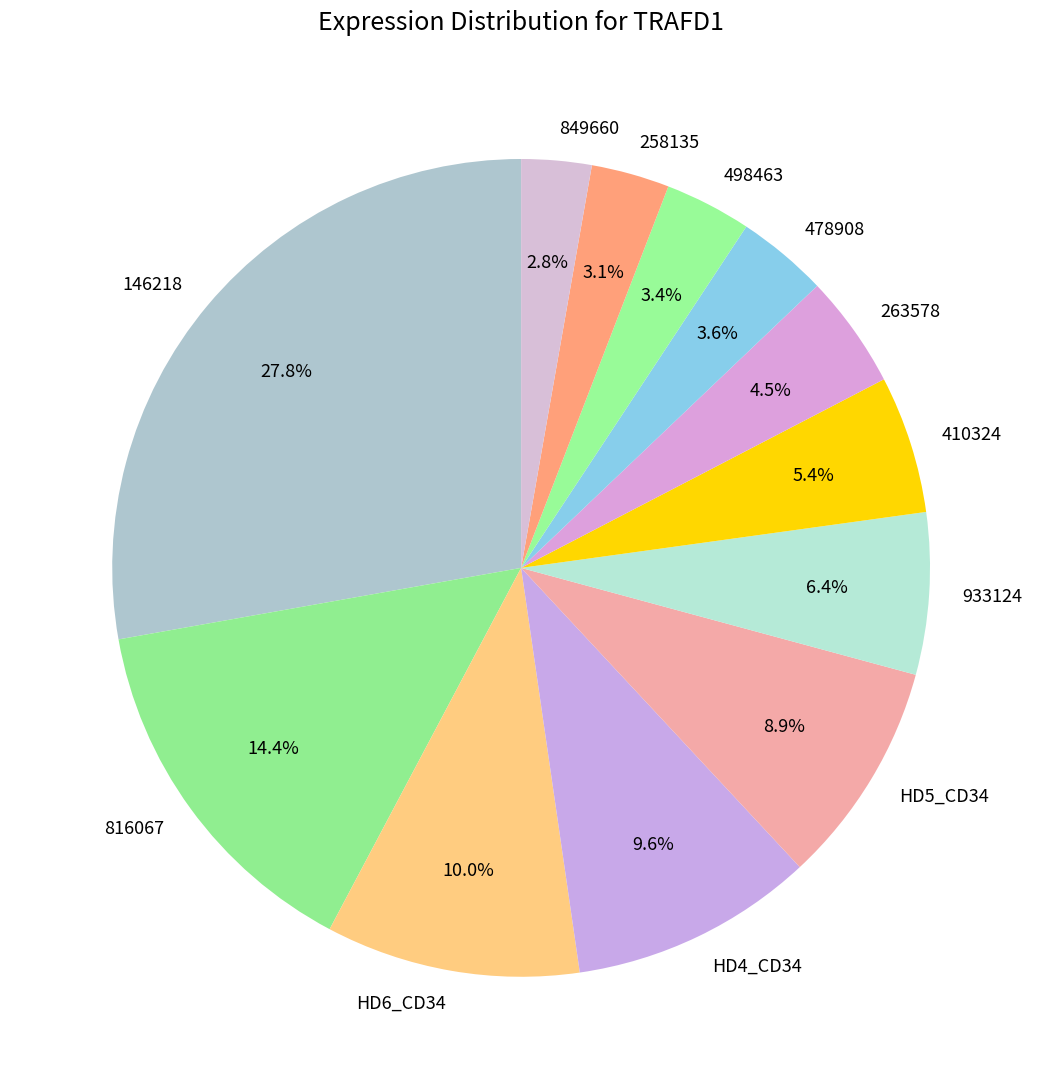

Which slice is the largest?

146218